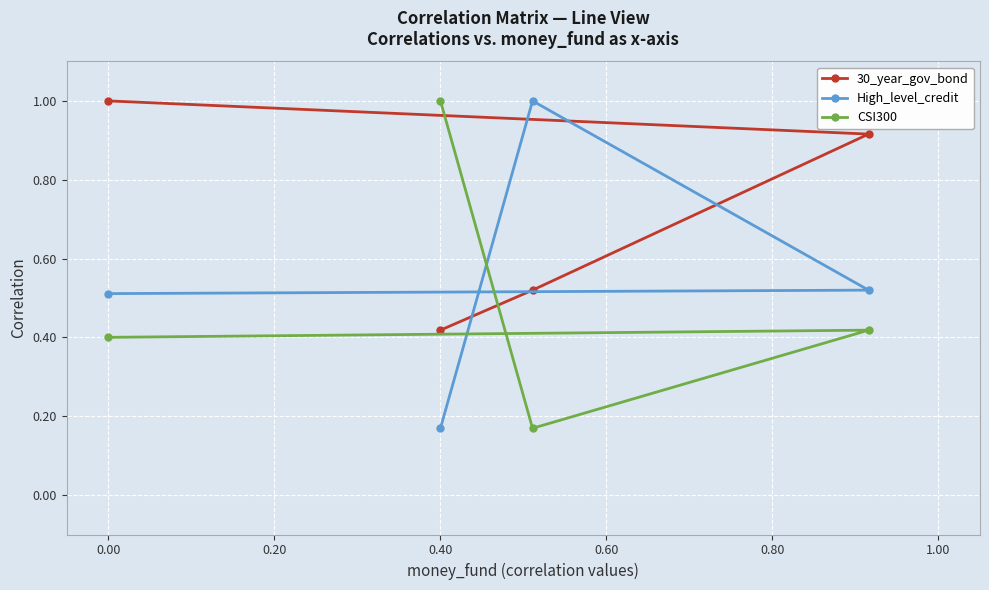

Is this an area chart (filled region under the line)?

No